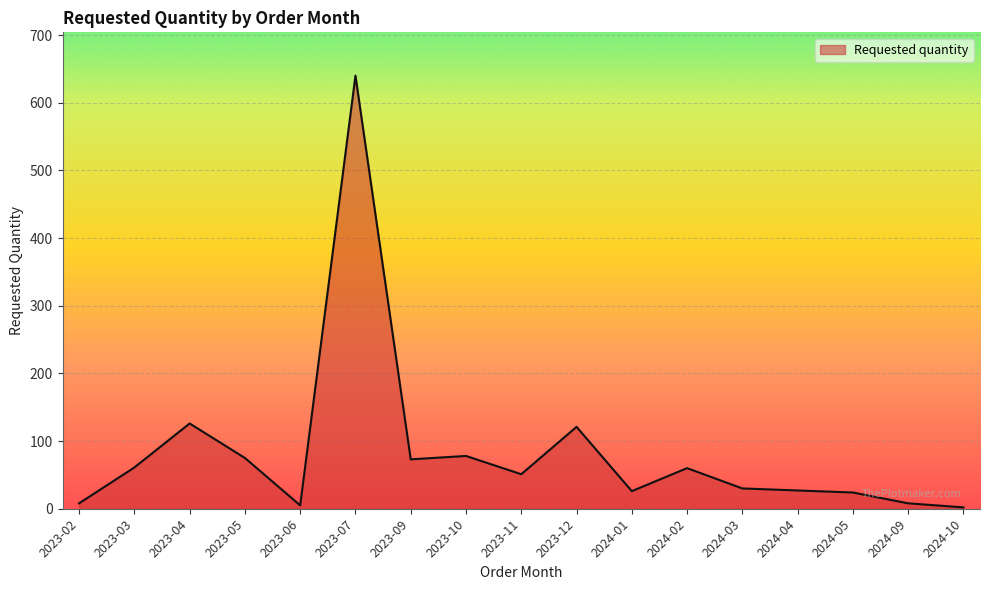

What is the maximum value shown in the chart?

640